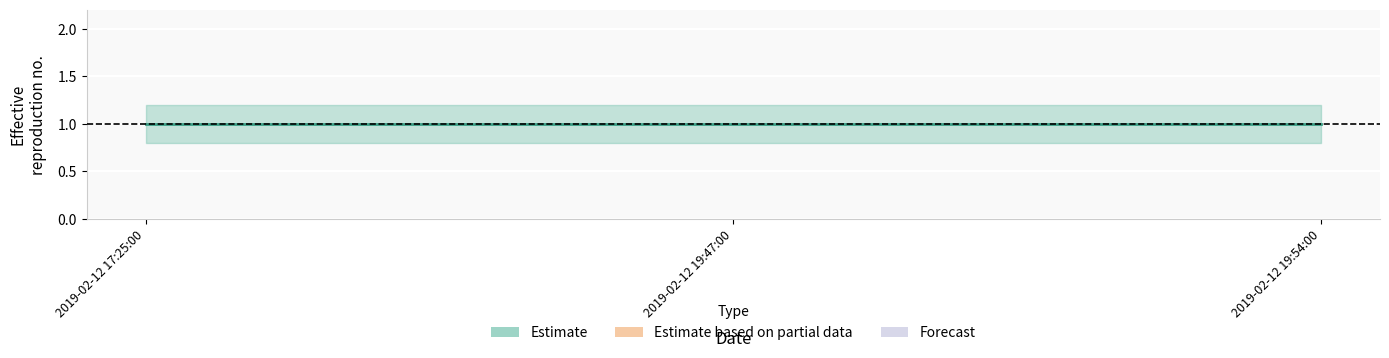

The Estimate_lower series shows 0.8 at 2019-02-12 19:47:00. True or false?

True